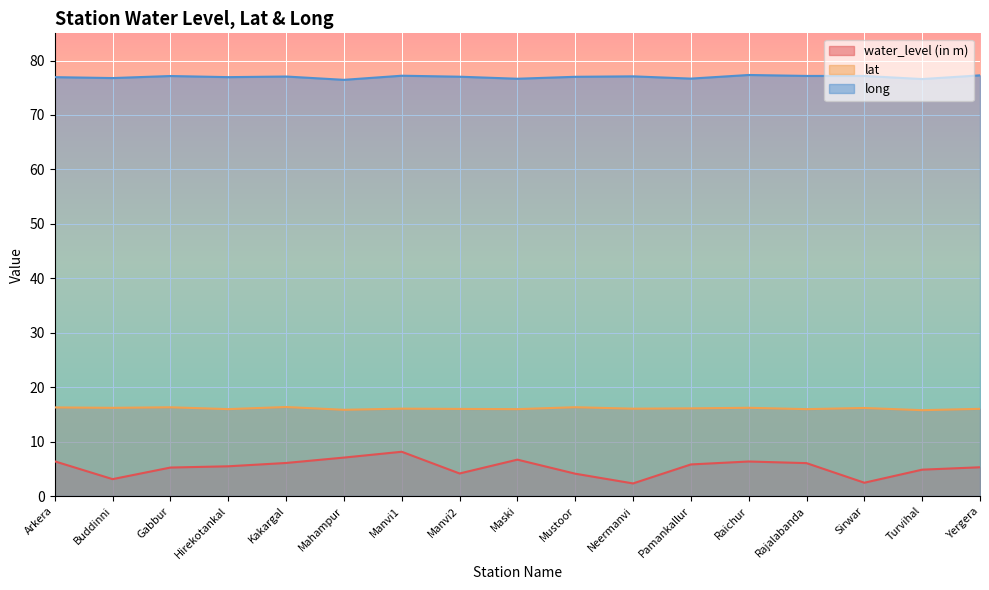

At which category does lat reach its first local peak?

Gabbur